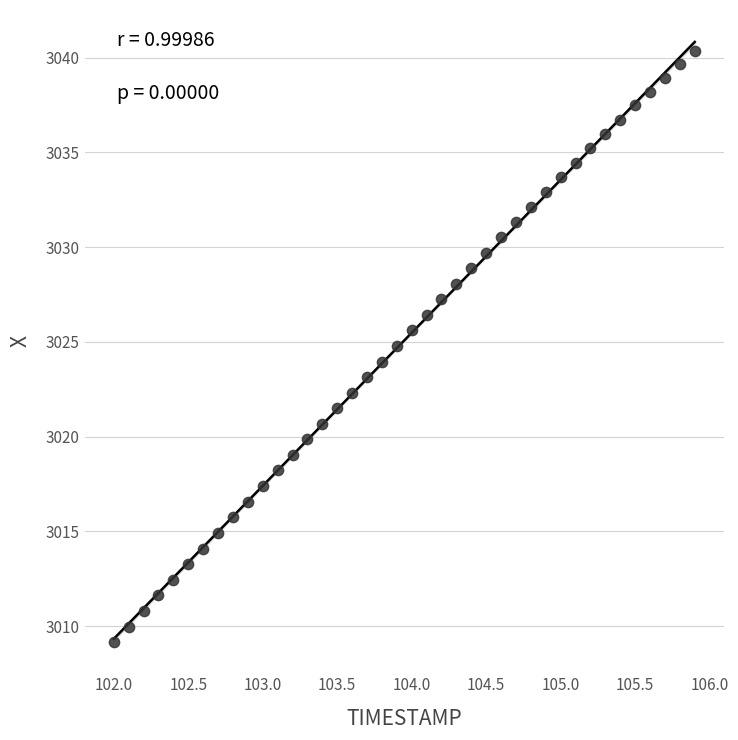

What is the range of Y values (max minus min)?

31.2